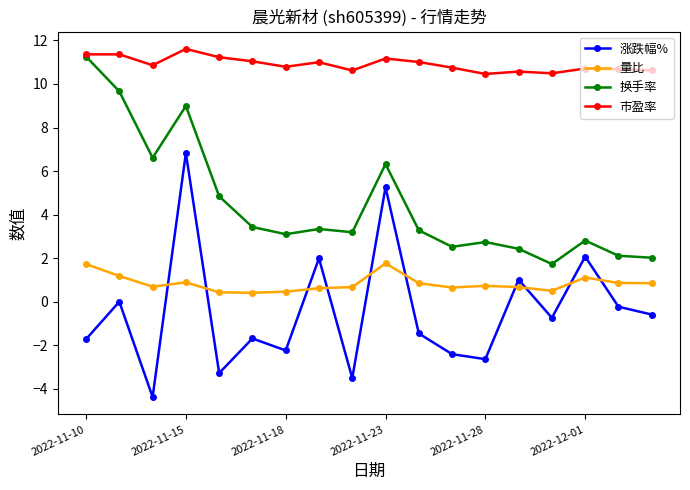

True or false: 换手率 and 涨跌幅% cross at least once.

False